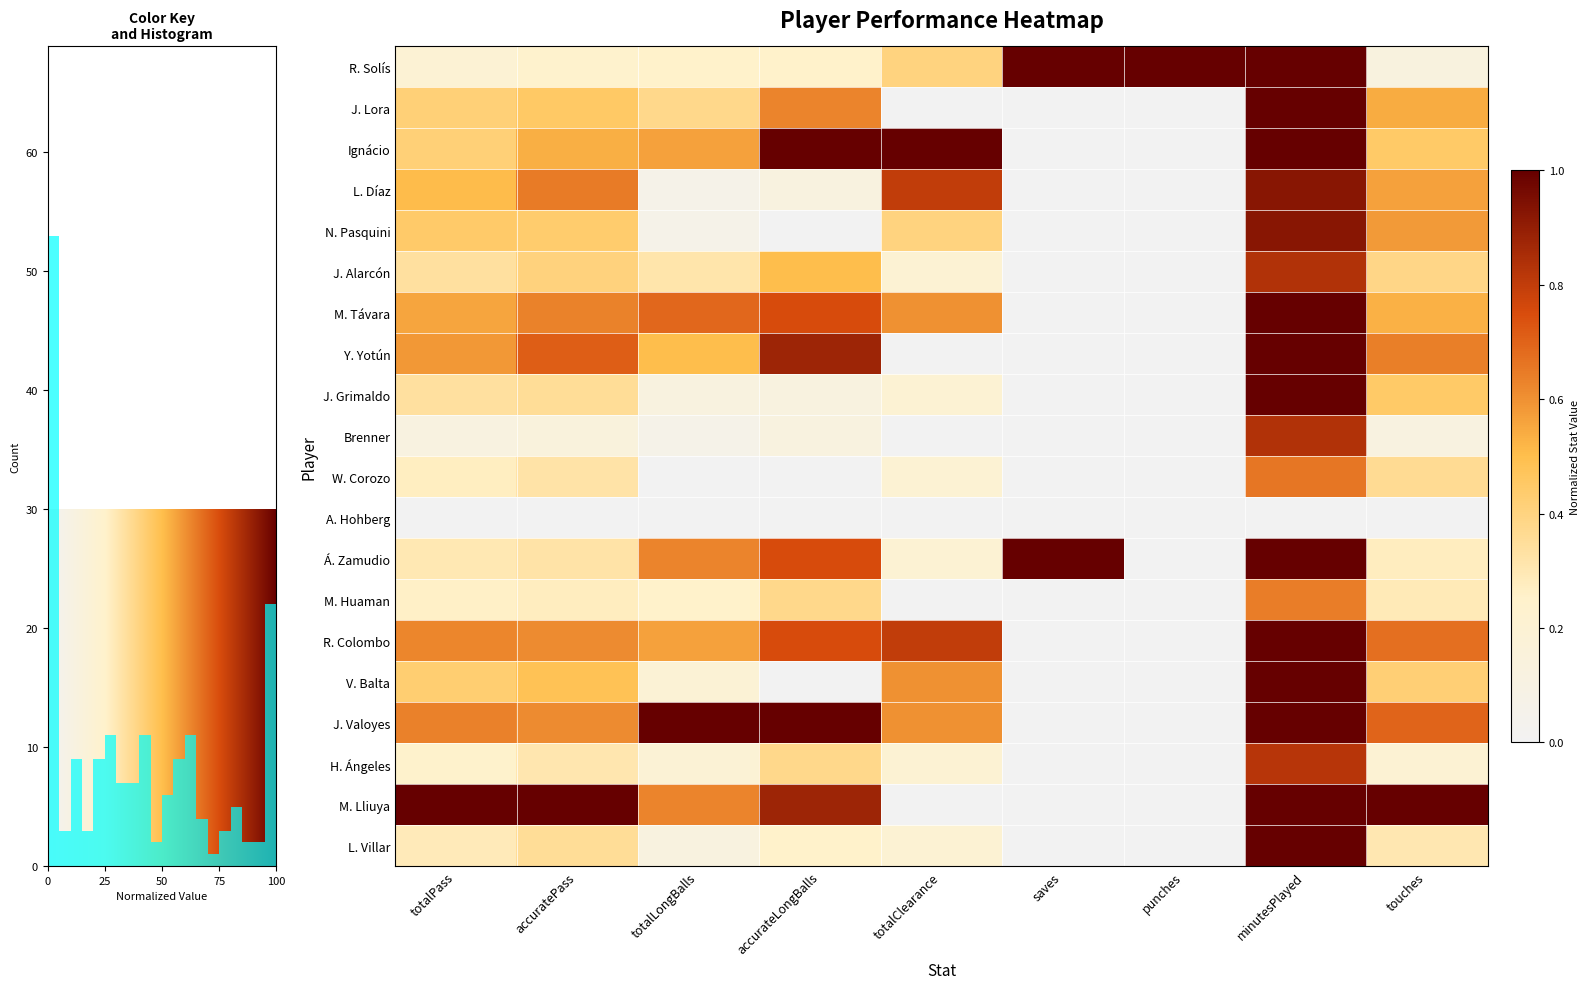

Rank the series by their maximum value, from highest to lowest.

R. Solís, J. Lora, Ignácio, M. Távara, Y. Yotún, J. Grimaldo, Á. Zamudio, R. Colombo, V. Balta, J. Valoyes, M. Lliuya, L. Villar, L. Díaz, N. Pasquini, J. Alarcón, Brenner, H. Ángeles, W. Corozo, M. Huaman, A. Hohberg